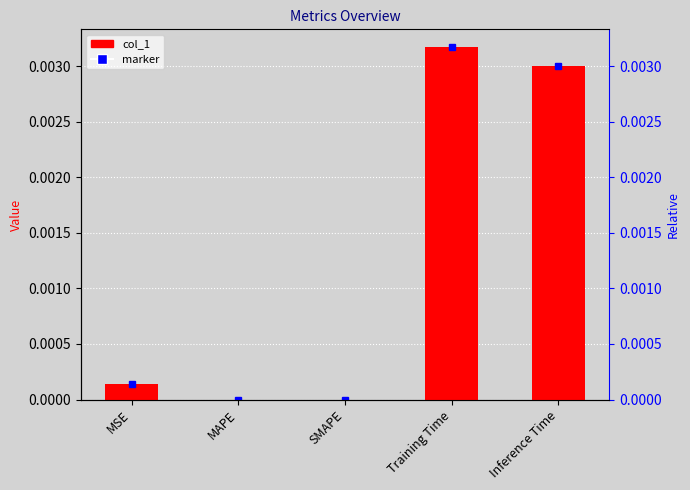

Between Inference Time and MAPE, which is larger?

Inference Time